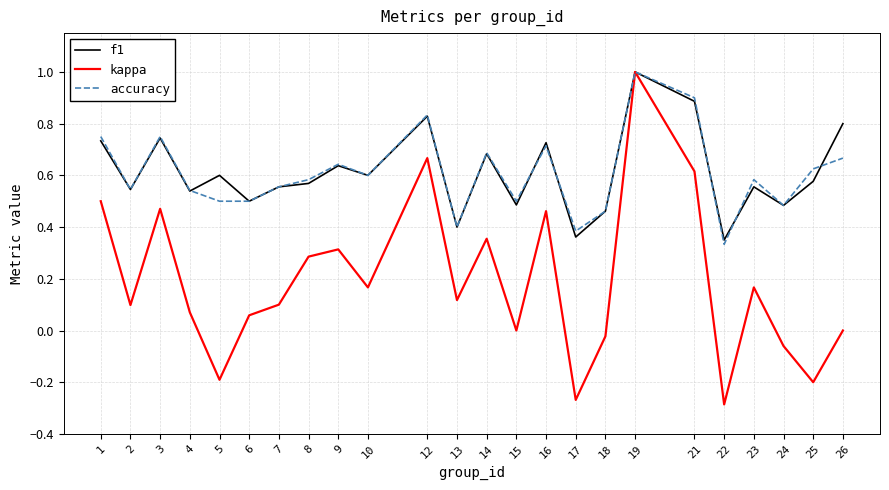

True or false: kappa has a value of 0.6 at 21.

True